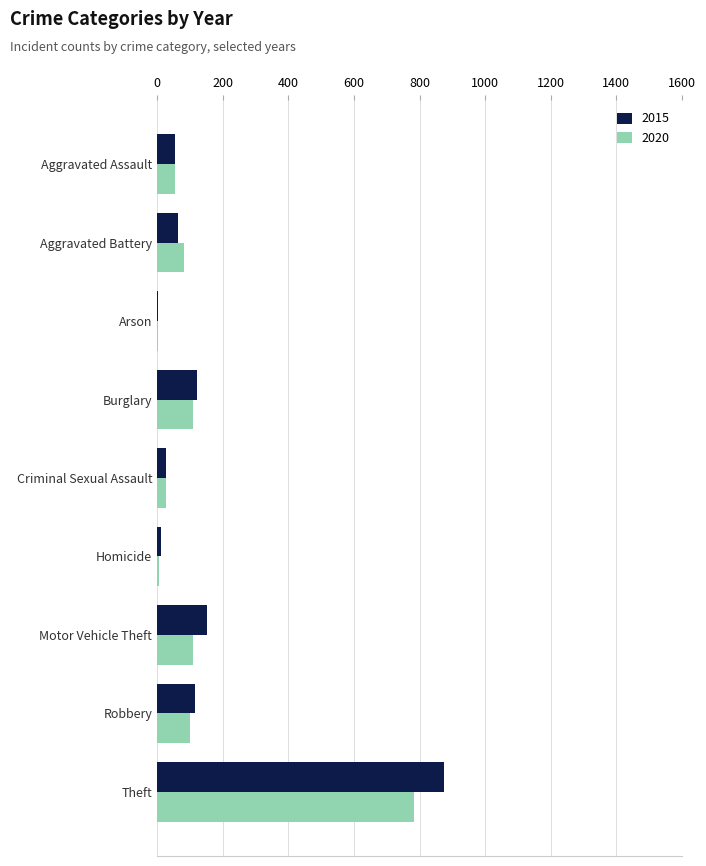

The value of 2020 at Motor Vehicle Theft is 43. True or false?

False